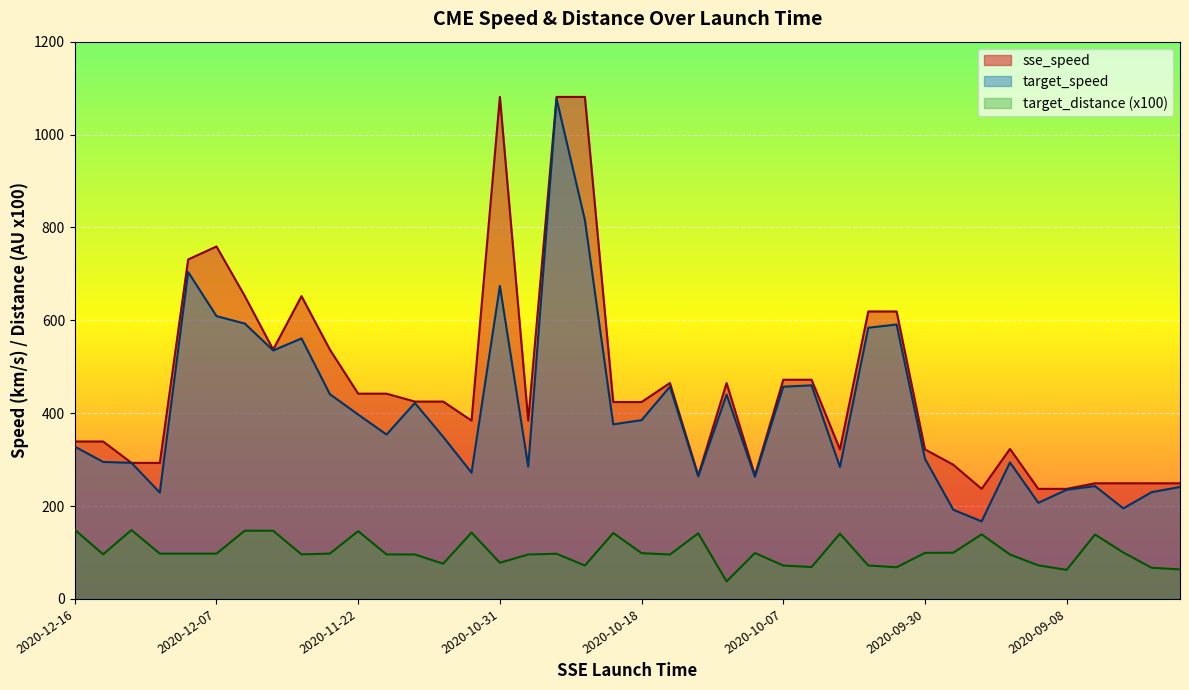

The value of target_distance (x100) at 2020-11-22 is 145.9. True or false?

True